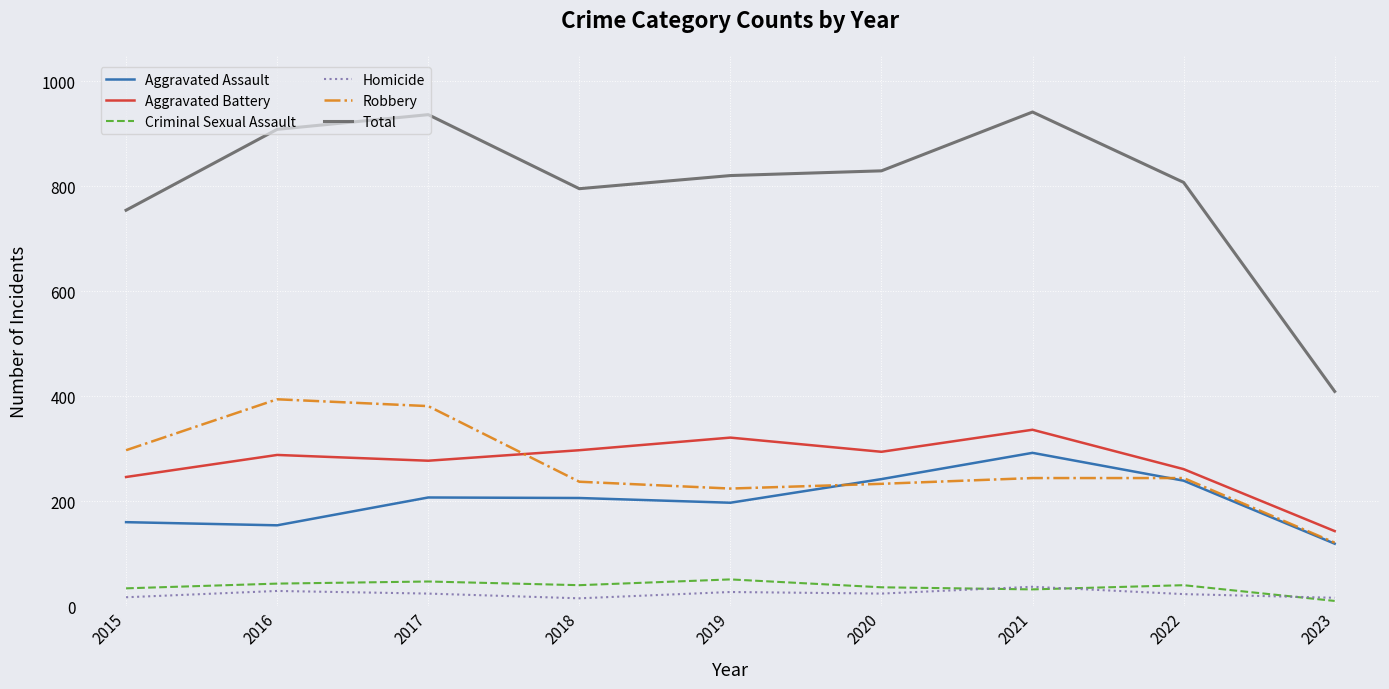

Is it true that Robbery equals 121 at 2023?

True